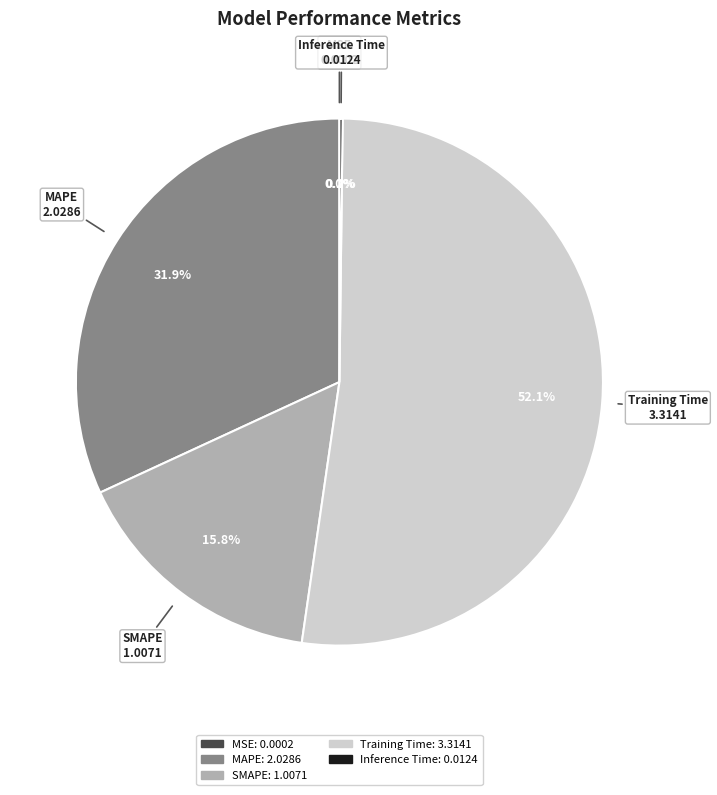

Which has a higher value, Training Time or MAPE?

Training Time